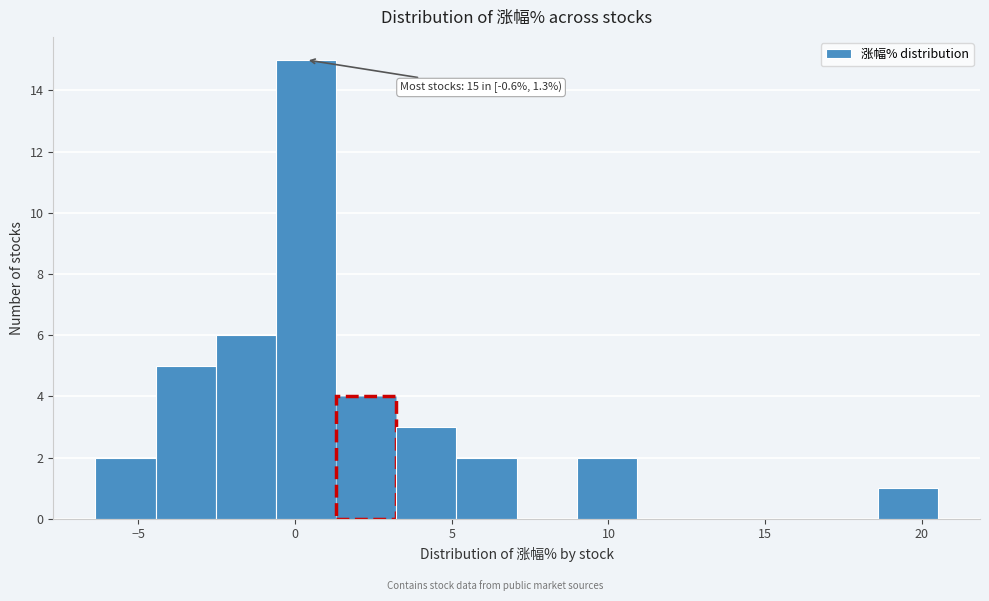

Around what value on the x-axis is the tallest bar? Give the approximate position of its centre, as read against the axis.

0.5